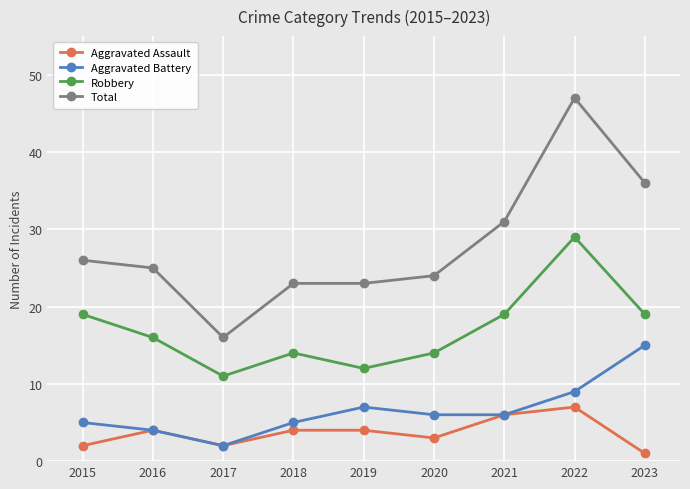

What is the smallest value displayed?

1